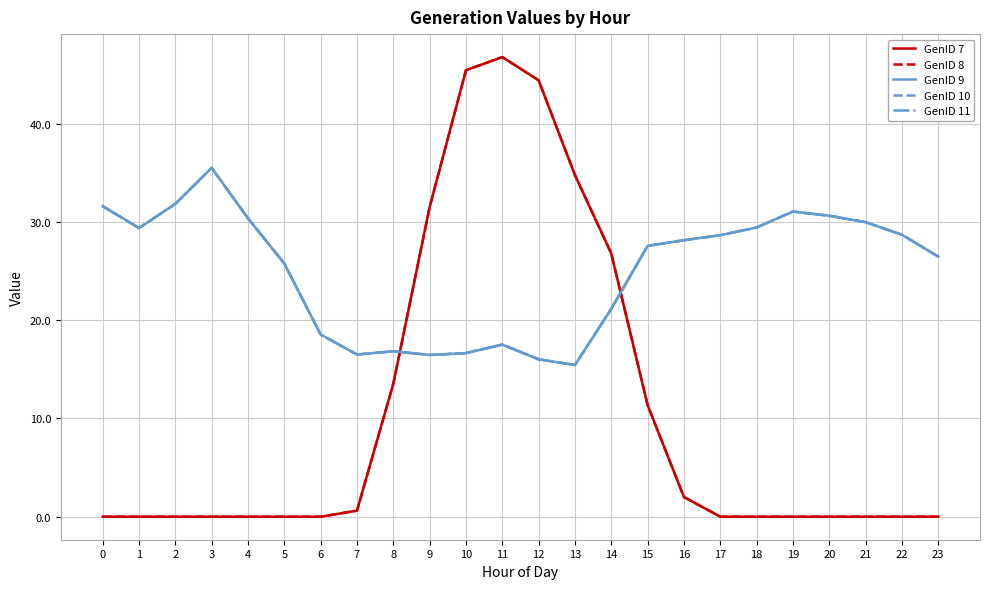

Is this an area chart (filled region under the line)?

No